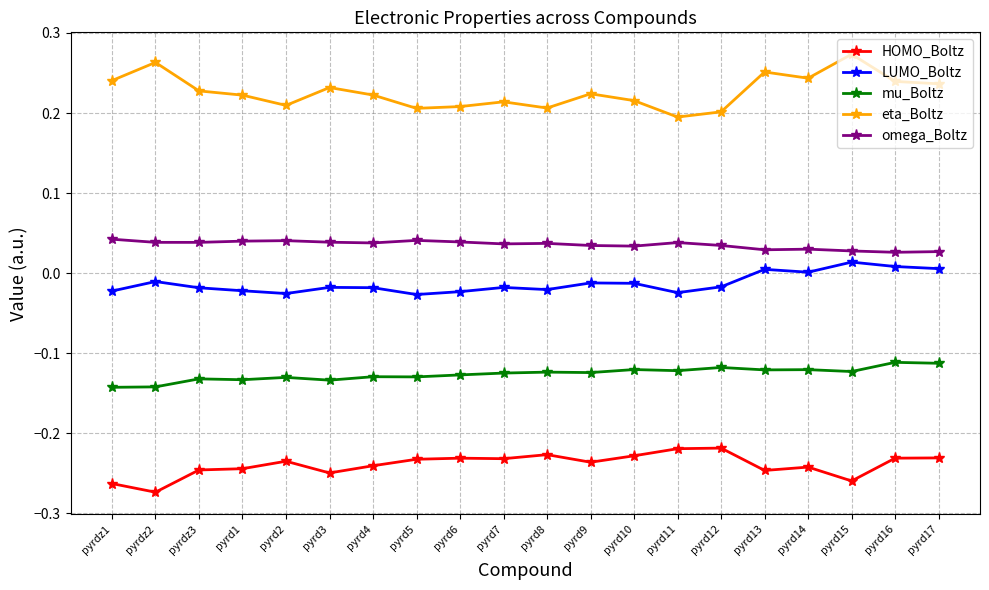

What is the sum of all HOMO_Boltz values?

-4.8